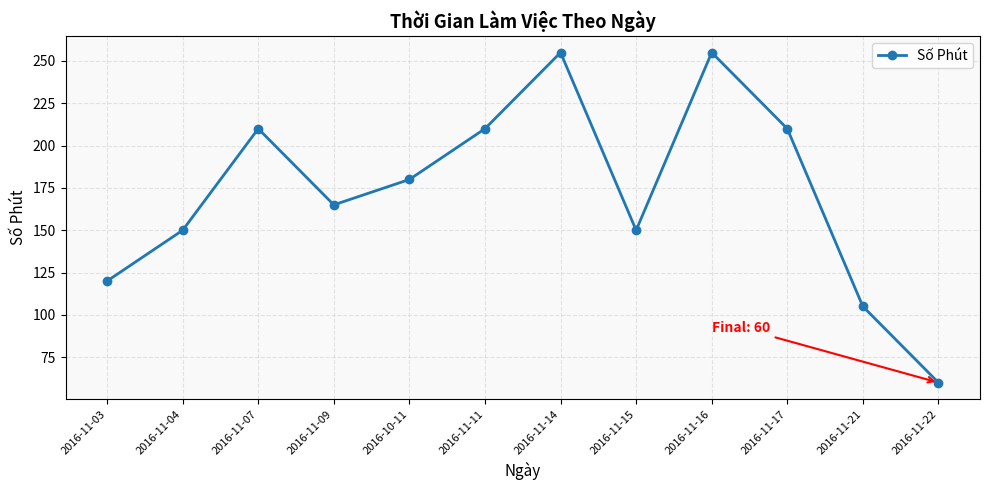

What is the difference between the maximum and second lowest values?

150